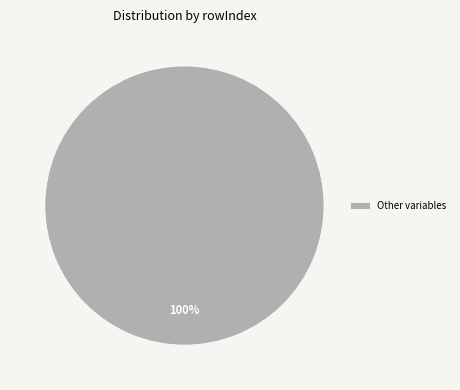

Rank the categories by value from highest to lowest.

Other variables